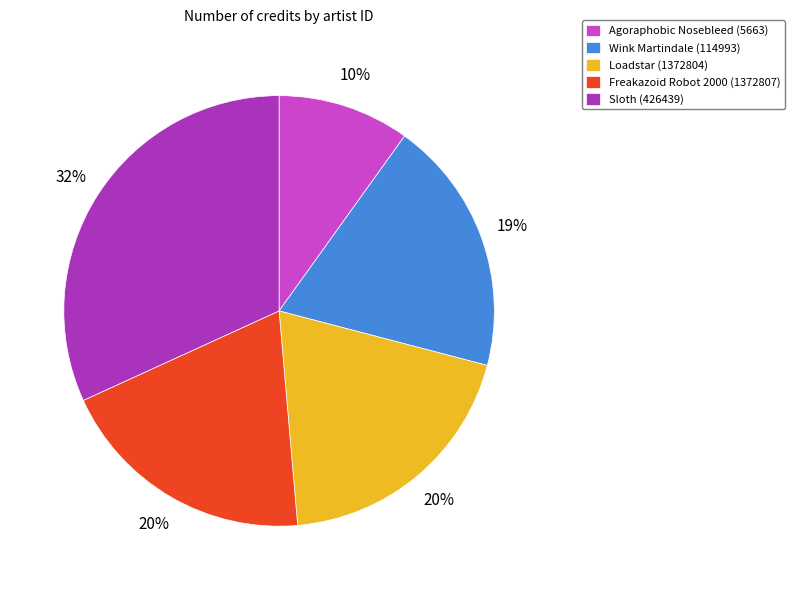

Do Loadstar (1372804) and Freakazoid Robot 2000 (1372807) together represent more than half of the pie?

No